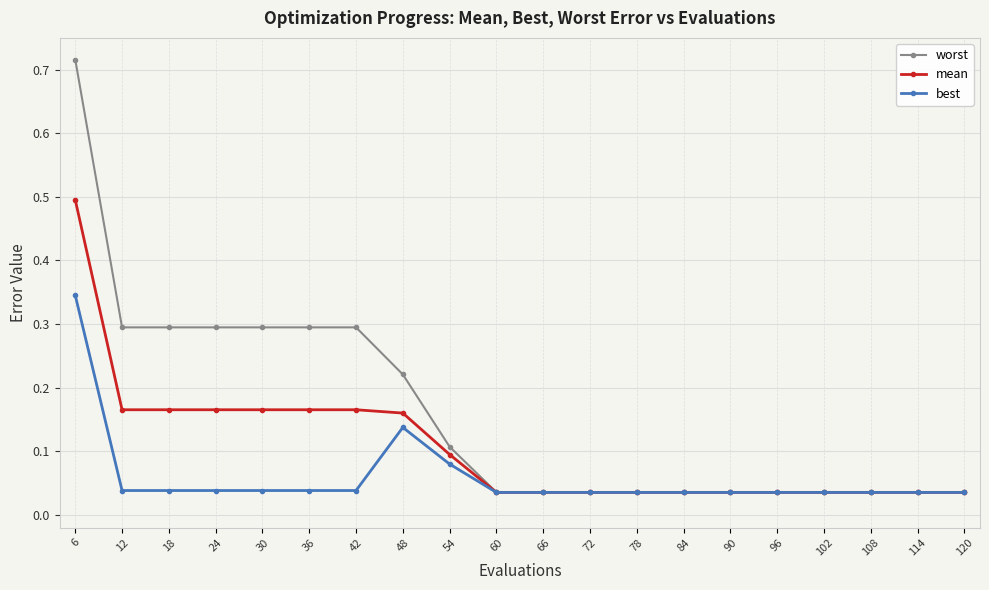

The value of worst at 6 is 0.4. True or false?

False